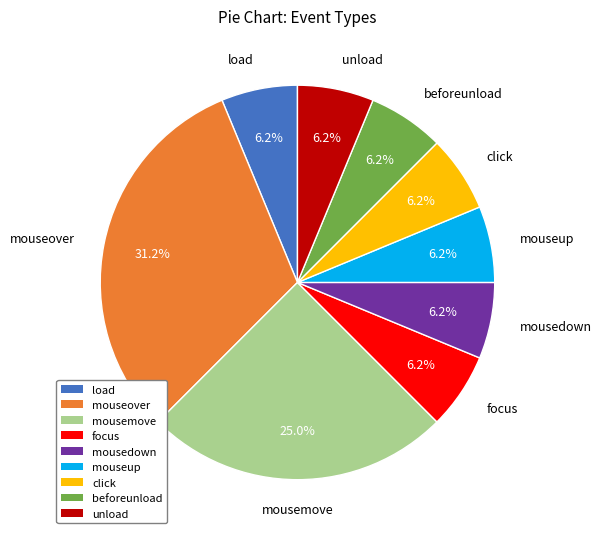

To the nearest percent, what portion does click represent?

6%